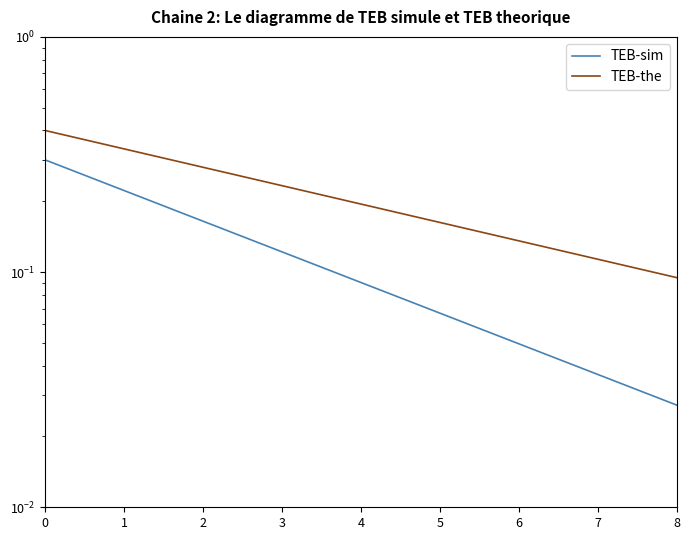

Reading left to right, extract all data points from this chart.

TEB-sim: 0.3	0.3	0.2	0.2	0.2	0.2	0.1	0.1	0.1	0.1	0.1	0.1	0.1	0.1	0.1	0.0	0.0	0.0	0.0	0.0
TEB-the: 0.4	0.4	0.3	0.3	0.3	0.3	0.3	0.2	0.2	0.2	0.2	0.2	0.2	0.1	0.1	0.1	0.1	0.1	0.1	0.1